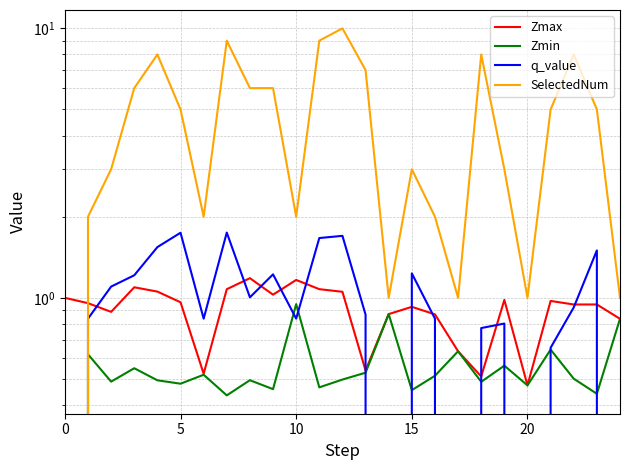

How many interior local peaks does the Zmin series have?

9